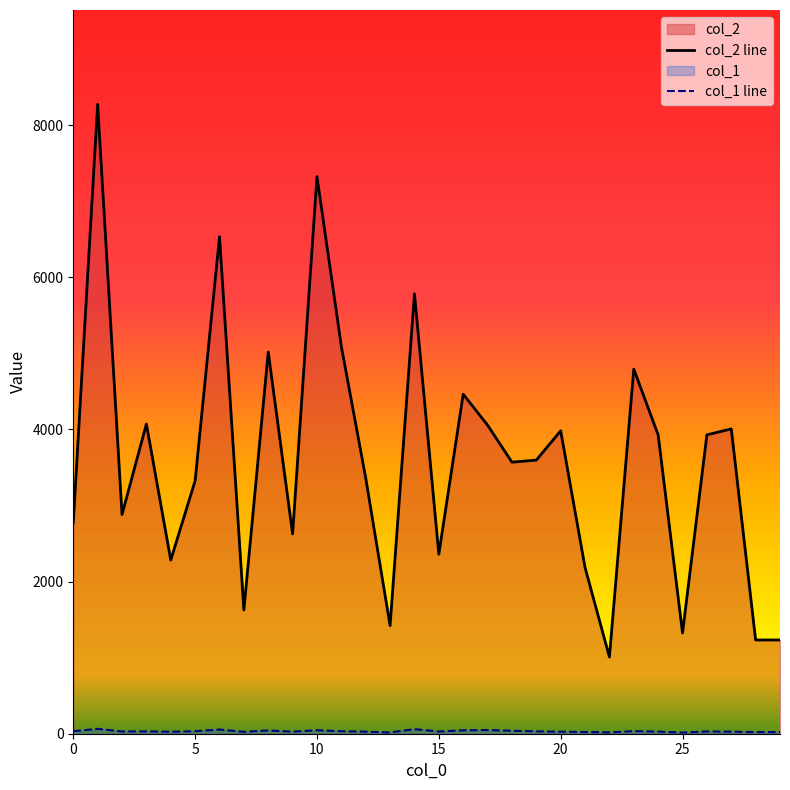

Is it true that col_2 line equals 11541 at 5?

False